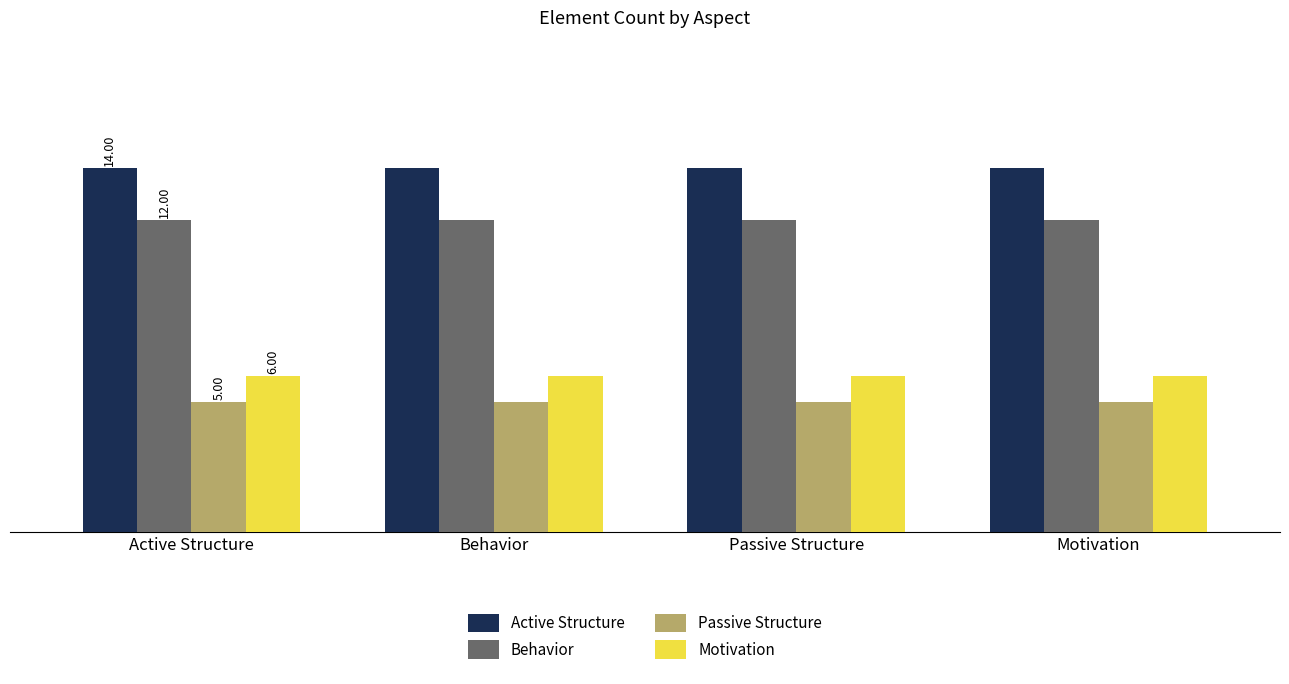

Reading right to left, transcribe all the data shown in this chart.

Active Structure: 14	14	14	14
Behavior: 12	12	12	12
Passive Structure: 5	5	5	5
Motivation: 6	6	6	6